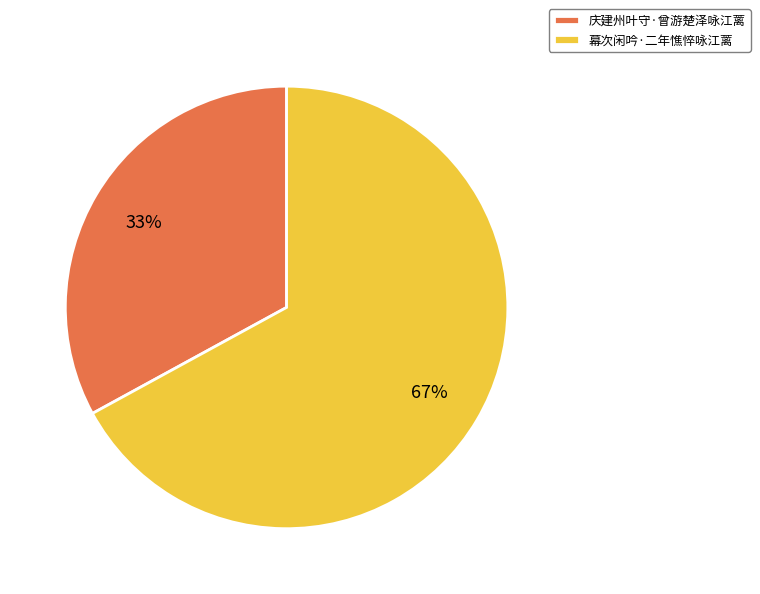

To the nearest percent, what portion does 幕次闲吟·二年憔悴咏江蓠 represent?

67%